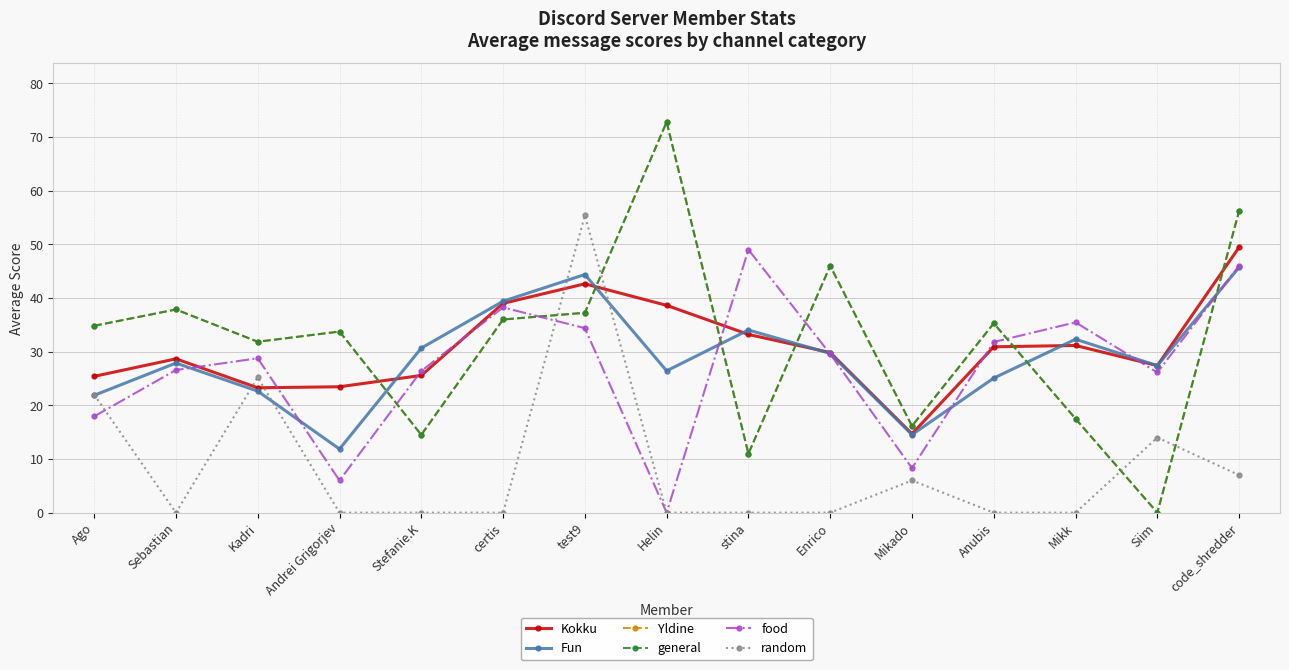

True or false: food has more than 1 points higher than both neighbors.

True